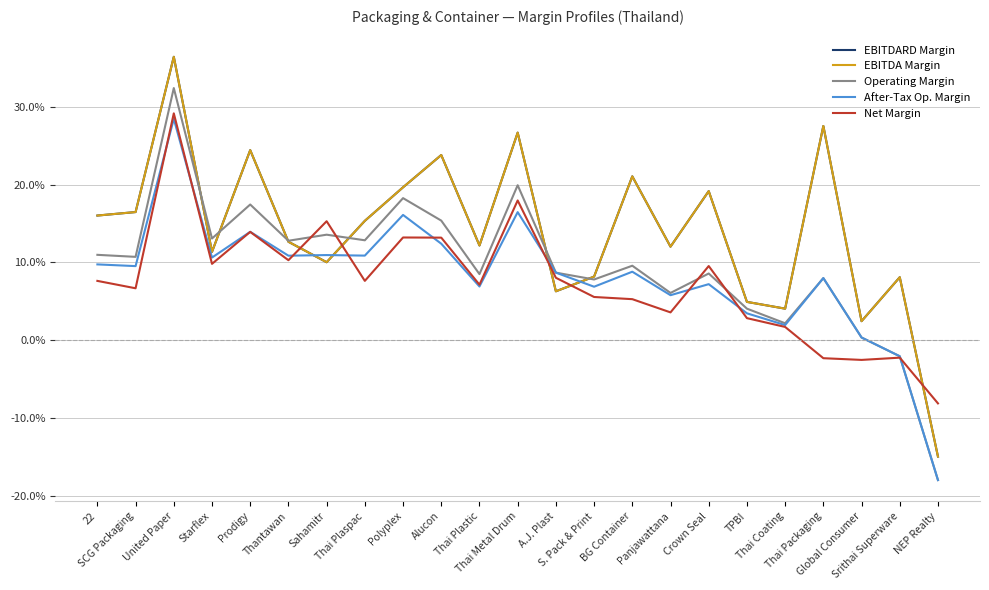

Does the chart have visible grid lines?

Yes